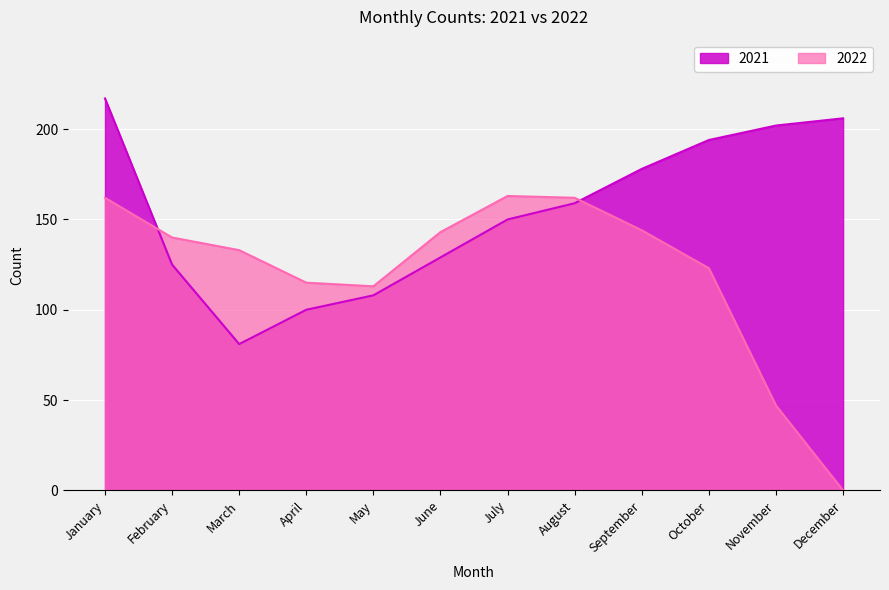

True or false: 2022 has more than 1 interior local peaks.

False